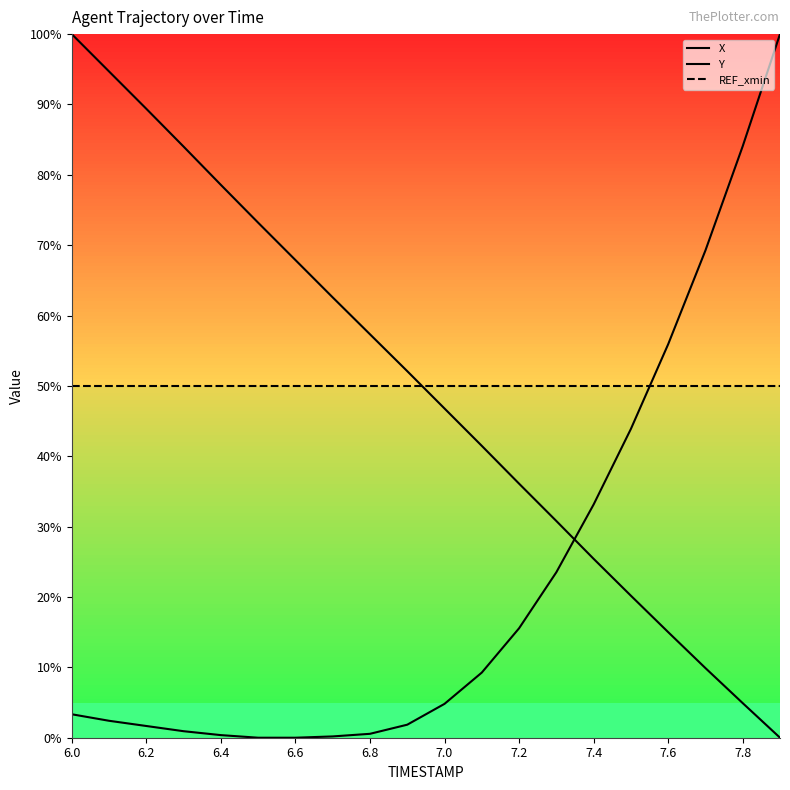

Reading left to right, transcribe all the data shown in this chart.

X: 3.3	2.4	1.7	0.9	0.4	0.0	0.0	0.2	0.6	1.9	4.8	9.3	15.6	23.5	33.1	43.9	55.9	69.3	84.1	100.0
Y: 100.0	94.7	89.4	84.0	78.6	73.2	67.9	62.6	57.3	52.1	46.8	41.5	36.1	30.8	25.4	20.2	15.0	9.9	4.9	0.0
REF_xmin: 50.0	50.0	50.0	50.0	50.0	50.0	50.0	50.0	50.0	50.0	50.0	50.0	50.0	50.0	50.0	50.0	50.0	50.0	50.0	50.0